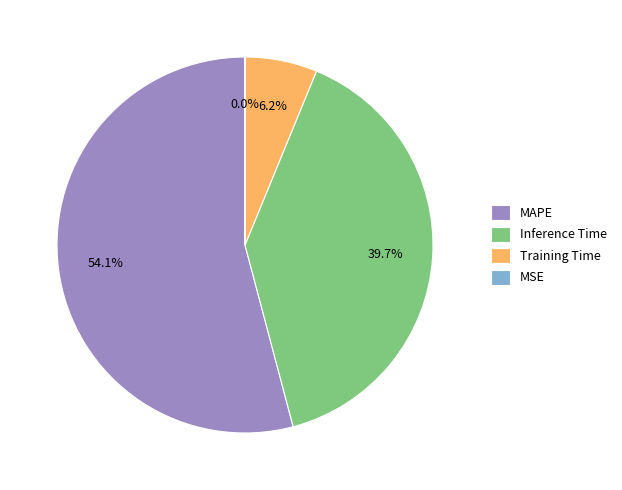

Which category accounts for the majority?

MAPE